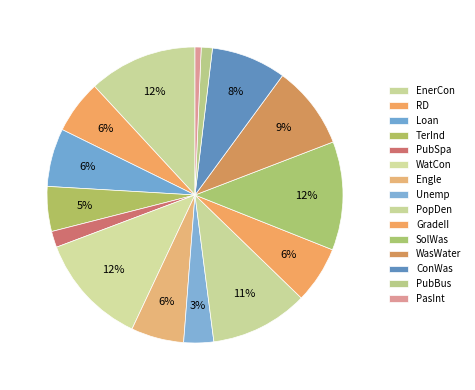

Does ConWas account for over 50% of the chart?

No